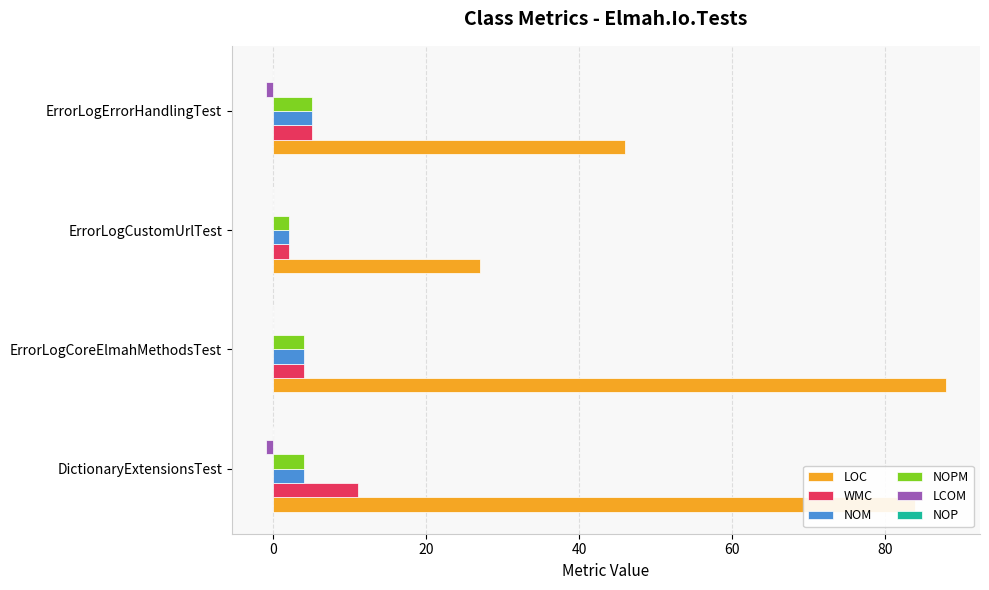

Is the value of NOPM at ErrorLogCustomUrlTest greater than the value of WMC at DictionaryExtensionsTest?

No